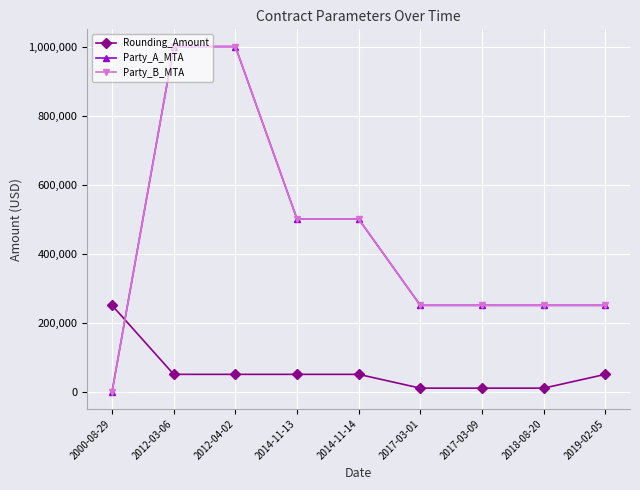

Which has a higher value, 2012-04-02 or 2017-03-01?

2012-04-02